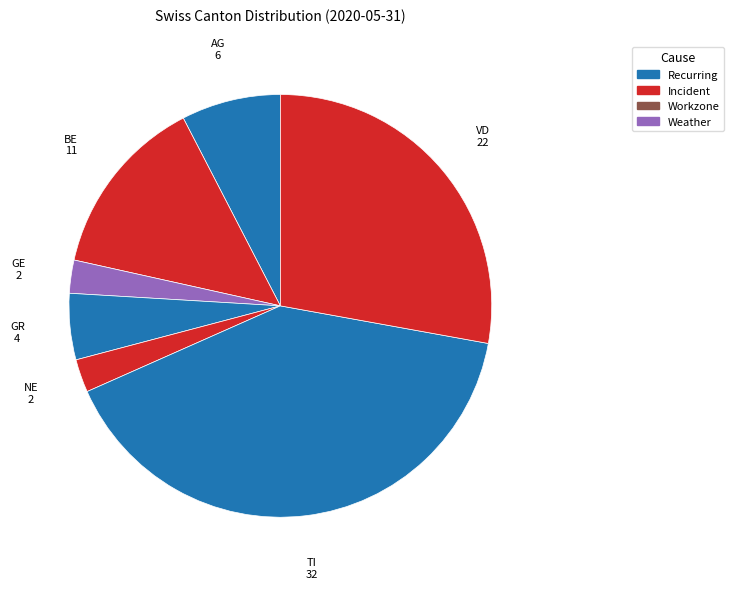

Do BE and NE together represent more than half of the pie?

No